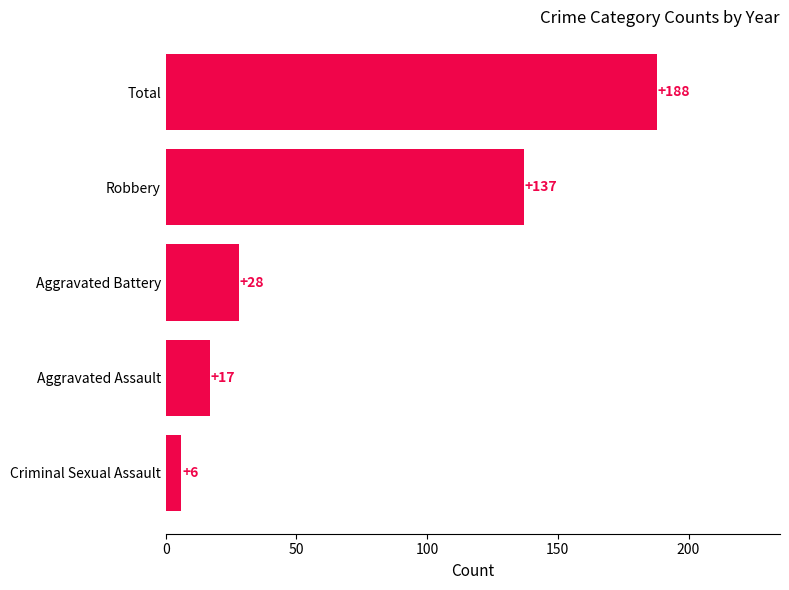

What is the sum of all values?

376